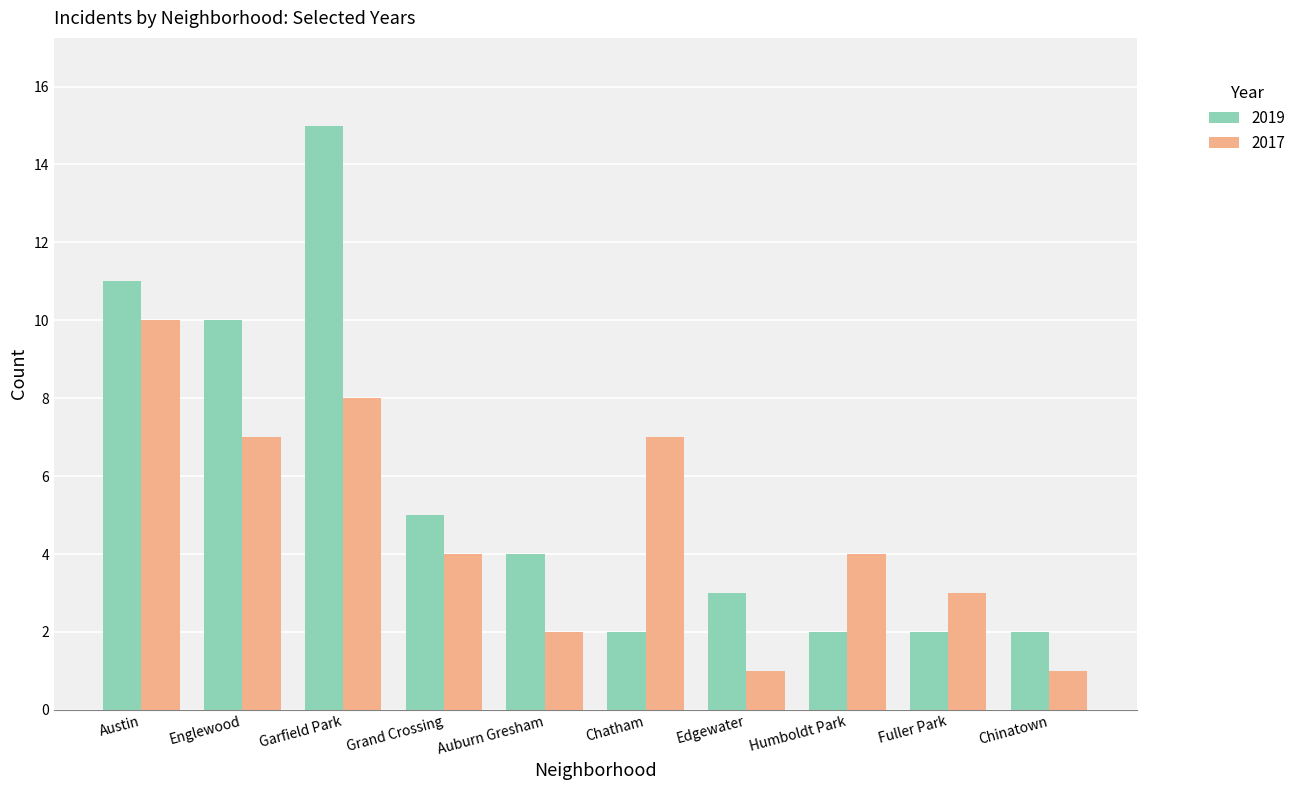

Is the value of 2019 at Garfield Park greater than the value of 2017 at Austin?

Yes